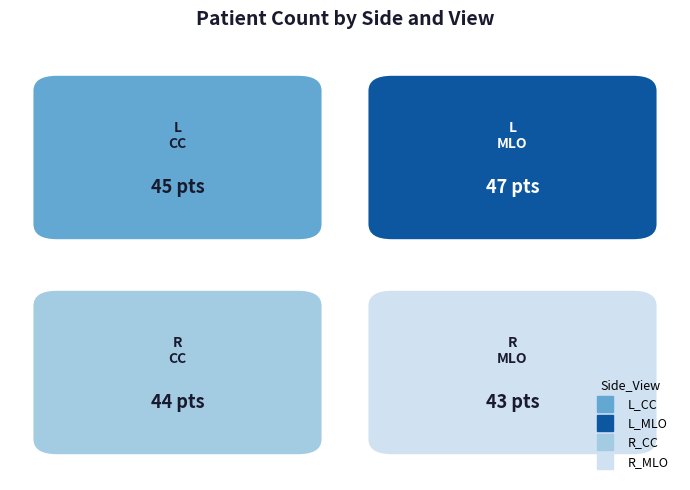

Between R_CC and R_MLO, which is larger?

R_CC